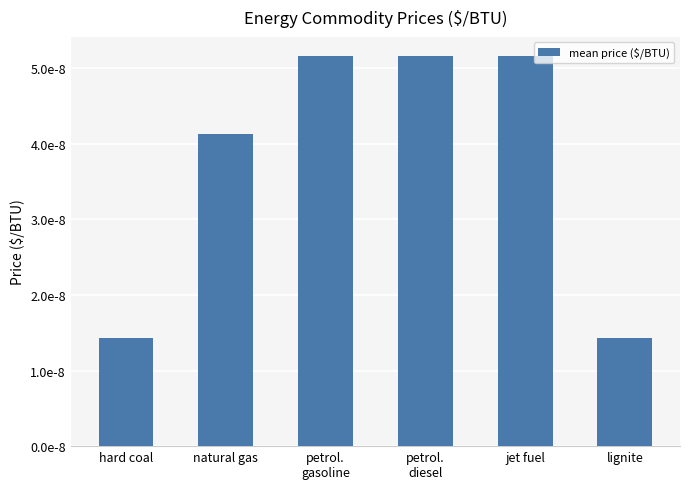

The value at natural gas is 0.0. True or false?

False